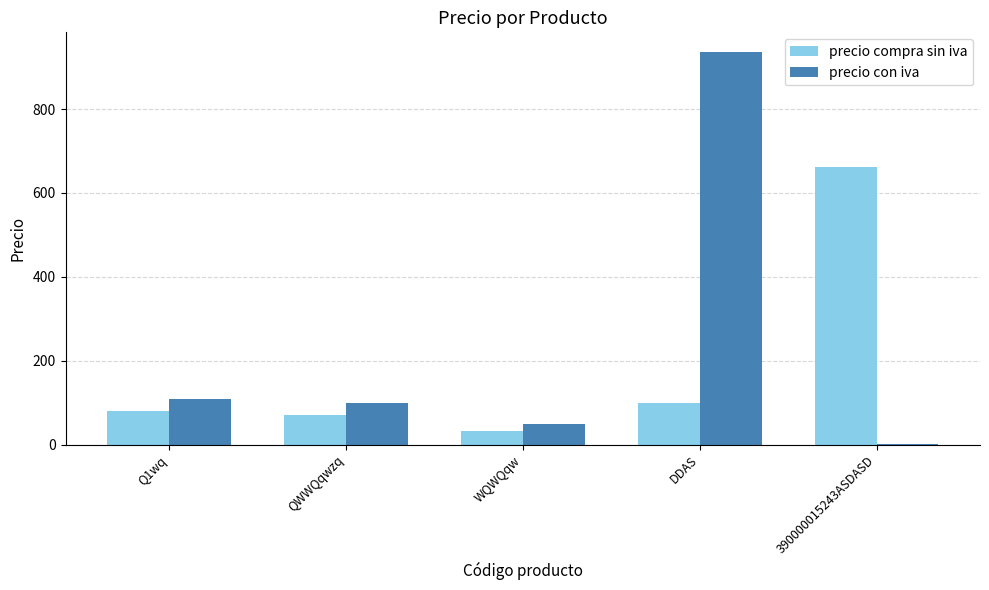

What is the sum of the precio con iva values at WQWQqw and Q1wq?

160